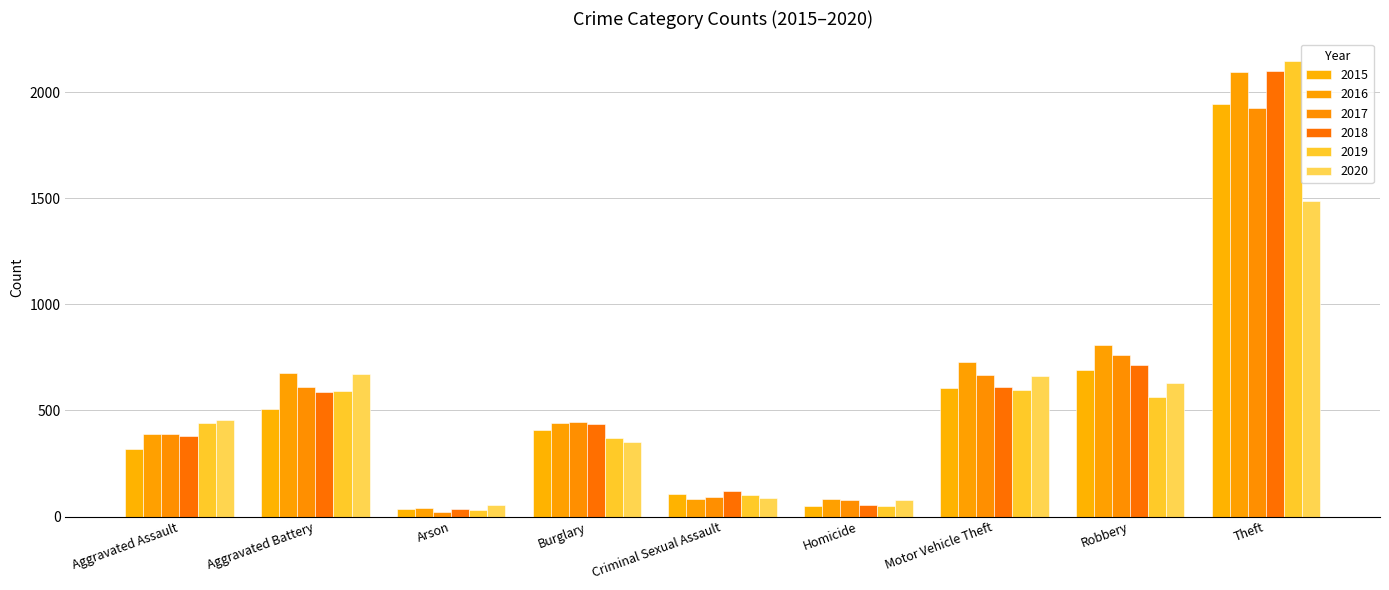

Which series has the largest total across all categories?

2016